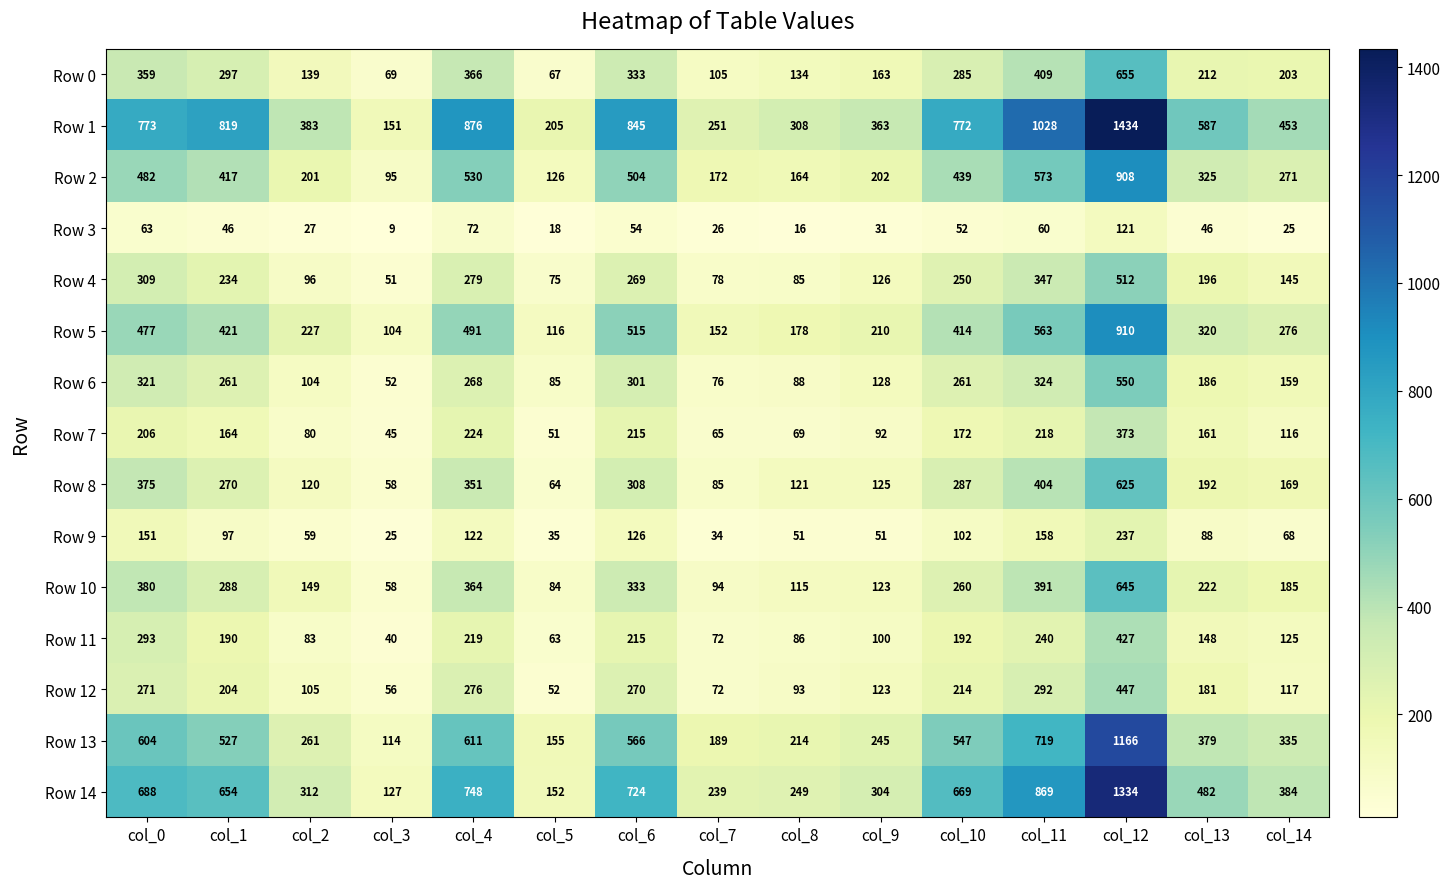

At which label does Row 8 first exceed 192?

col_0